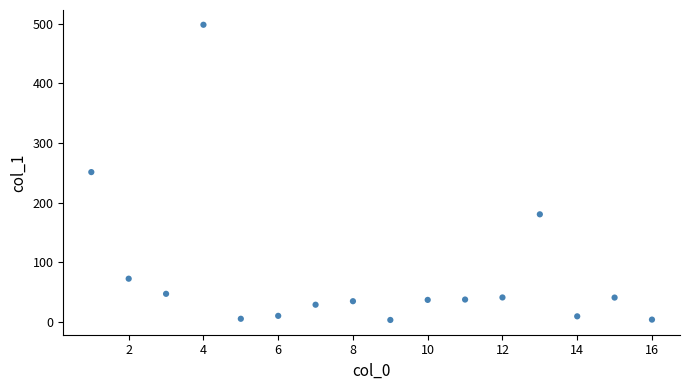

What is the range of X values (max minus min)?

15.0